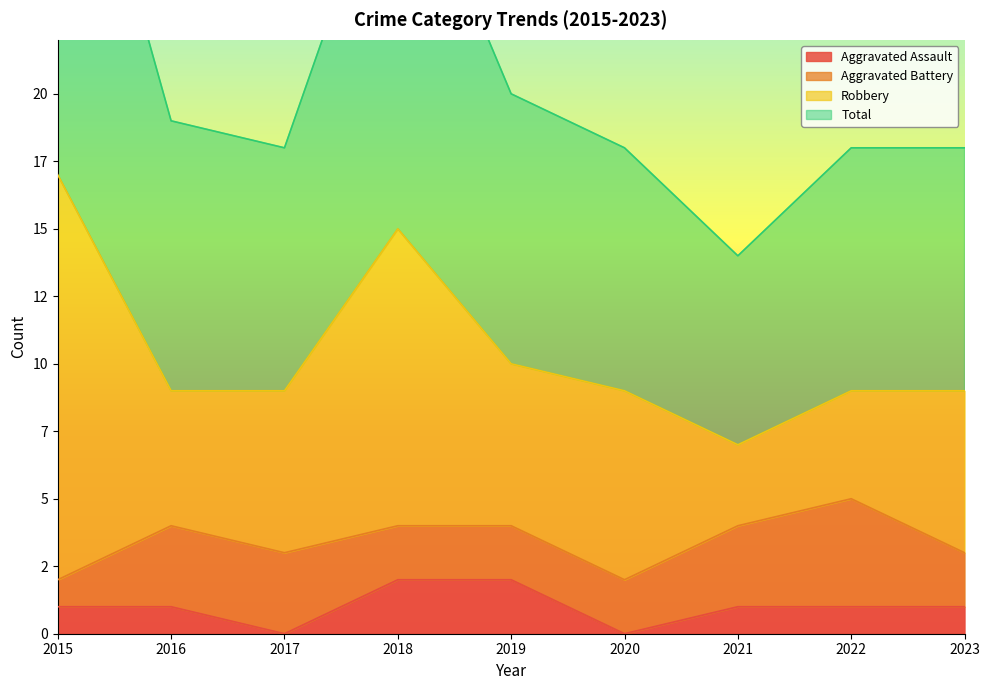

What is the difference between the maximum and minimum values in the Aggravated Assault series?

2